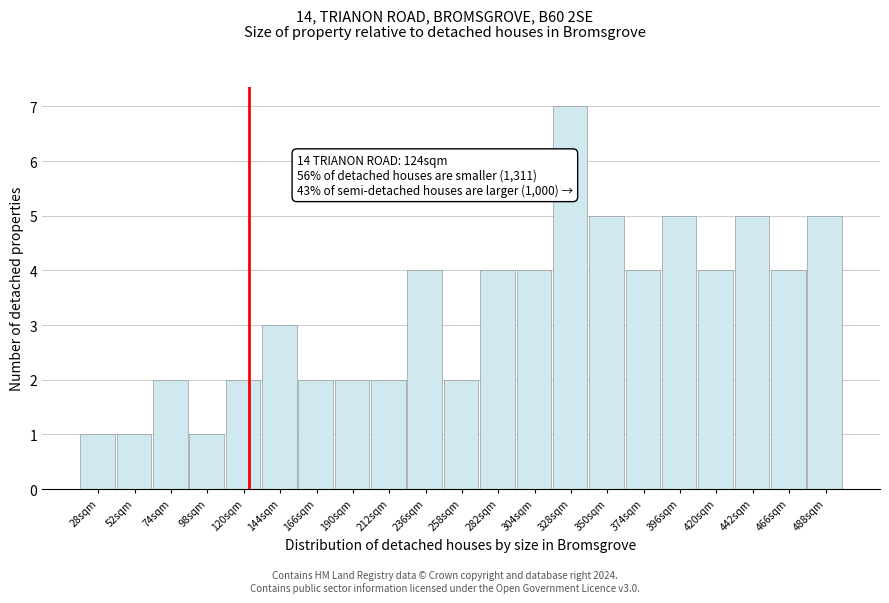

Which range on the x-axis has the tallest bar?

316 to 339